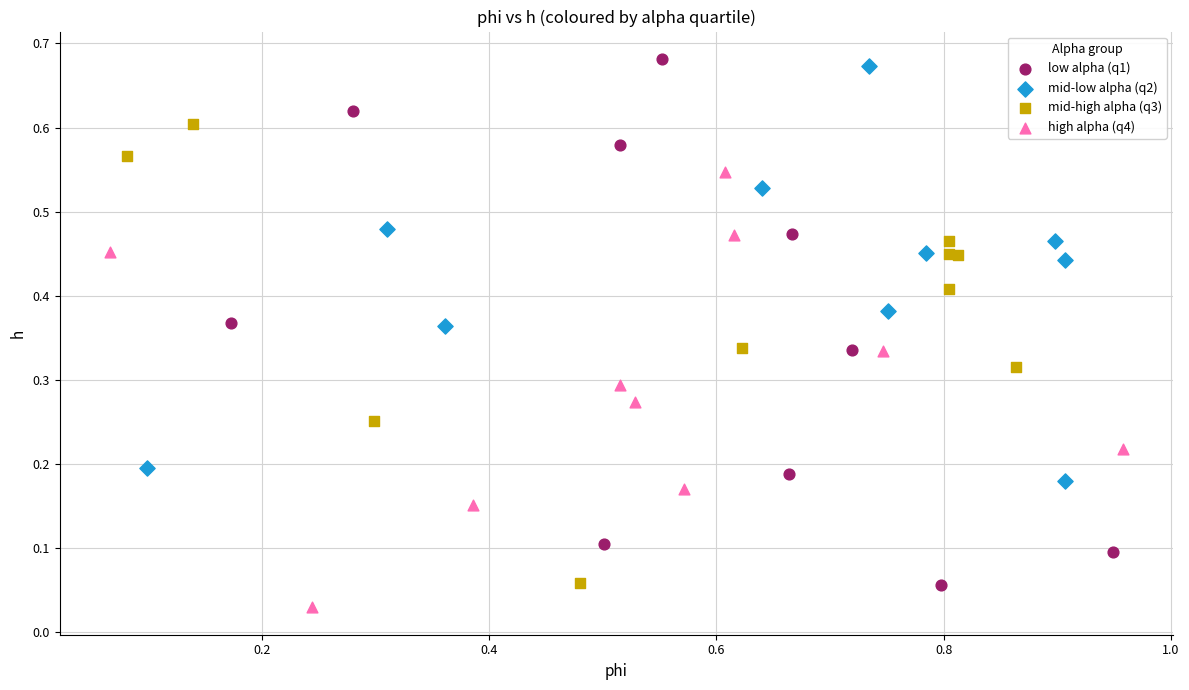

Which series has the widest spread of Y values?

low alpha (q1)